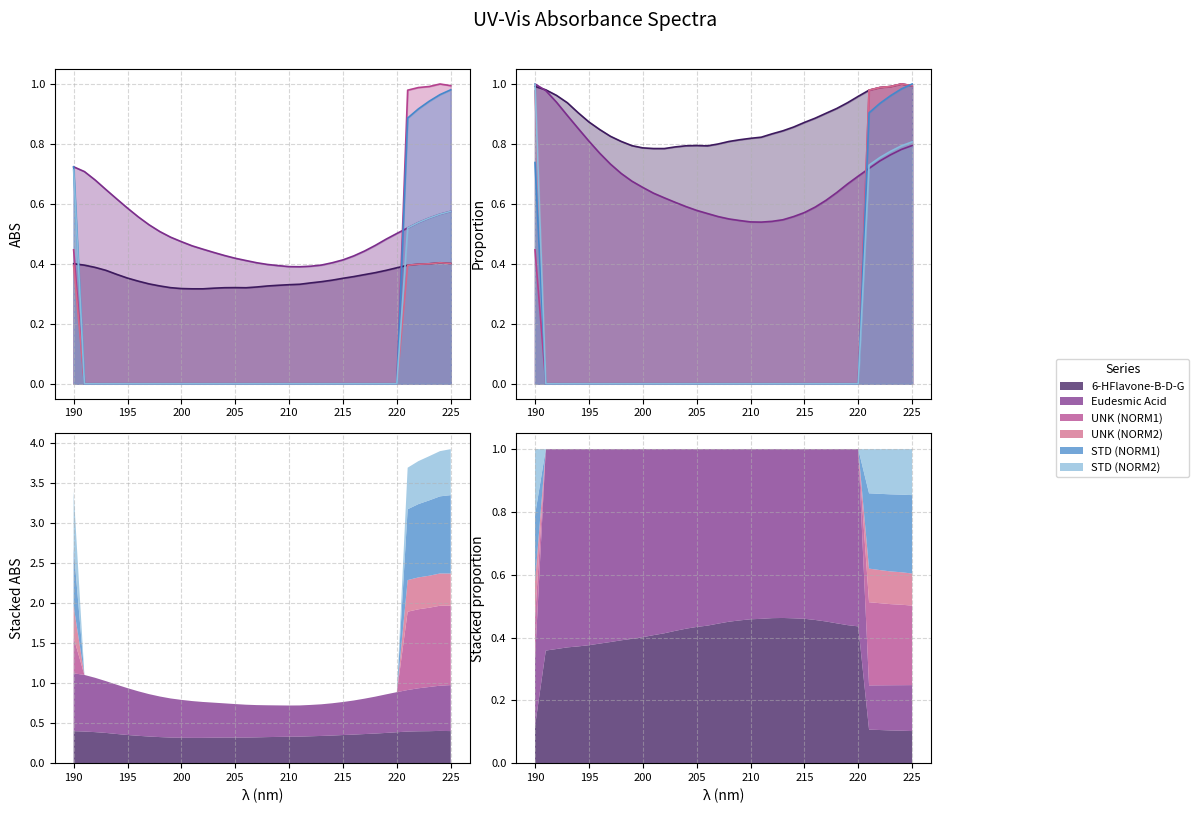

Reading left to right, list all the values displayed in this chart.

6-HFlavone-B-D-G: 190=0.4	191=0.4	192=0.4	193=0.4	194=0.4	195=0.4	196=0.3	197=0.3	198=0.3	199=0.3	200=0.3	201=0.3	202=0.3	203=0.3	204=0.3	205=0.3	206=0.3	207=0.3	208=0.3	209=0.3	210=0.3	211=0.3	212=0.3	213=0.3	214=0.3	215=0.4	216=0.4	217=0.4	218=0.4	219=0.4	220=0.4	221=0.4	222=0.4	223=0.4	224=0.4	225=0.4
Eudesmic Acid: 190=0.7	191=0.7	192=0.7	193=0.6	194=0.6	195=0.6	196=0.6	197=0.5	198=0.5	199=0.5	200=0.5	201=0.5	202=0.4	203=0.4	204=0.4	205=0.4	206=0.4	207=0.4	208=0.4	209=0.4	210=0.4	211=0.4	212=0.4	213=0.4	214=0.4	215=0.4	216=0.4	217=0.4	218=0.5	219=0.5	220=0.5	221=0.5	222=0.5	223=0.6	224=0.6	225=0.6
UNK (NORM1): 190=0.4	191=0.0	192=0.0	193=0.0	194=0.0	195=0.0	196=0.0	197=0.0	198=0.0	199=0.0	200=0.0	201=0.0	202=0.0	203=0.0	204=0.0	205=0.0	206=0.0	207=0.0	208=0.0	209=0.0	210=0.0	211=0.0	212=0.0	213=0.0	214=0.0	215=0.0	216=0.0	217=0.0	218=0.0	219=0.0	220=0.0	221=1.0	222=1.0	223=1.0	224=1.0	225=1.0
UNK (NORM2): 190=0.4	191=0.0	192=0.0	193=0.0	194=0.0	195=0.0	196=0.0	197=0.0	198=0.0	199=0.0	200=0.0	201=0.0	202=0.0	203=0.0	204=0.0	205=0.0	206=0.0	207=0.0	208=0.0	209=0.0	210=0.0	211=0.0	212=0.0	213=0.0	214=0.0	215=0.0	216=0.0	217=0.0	218=0.0	219=0.0	220=0.0	221=0.4	222=0.4	223=0.4	224=0.4	225=0.4
STD (NORM1): 190=0.7	191=0.0	192=0.0	193=0.0	194=0.0	195=0.0	196=0.0	197=0.0	198=0.0	199=0.0	200=0.0	201=0.0	202=0.0	203=0.0	204=0.0	205=0.0	206=0.0	207=0.0	208=0.0	209=0.0	210=0.0	211=0.0	212=0.0	213=0.0	214=0.0	215=0.0	216=0.0	217=0.0	218=0.0	219=0.0	220=0.0	221=0.9	222=0.9	223=0.9	224=1.0	225=1.0
STD (NORM2): 190=0.7	191=0.0	192=0.0	193=0.0	194=0.0	195=0.0	196=0.0	197=0.0	198=0.0	199=0.0	200=0.0	201=0.0	202=0.0	203=0.0	204=0.0	205=0.0	206=0.0	207=0.0	208=0.0	209=0.0	210=0.0	211=0.0	212=0.0	213=0.0	214=0.0	215=0.0	216=0.0	217=0.0	218=0.0	219=0.0	220=0.0	221=0.5	222=0.5	223=0.6	224=0.6	225=0.6